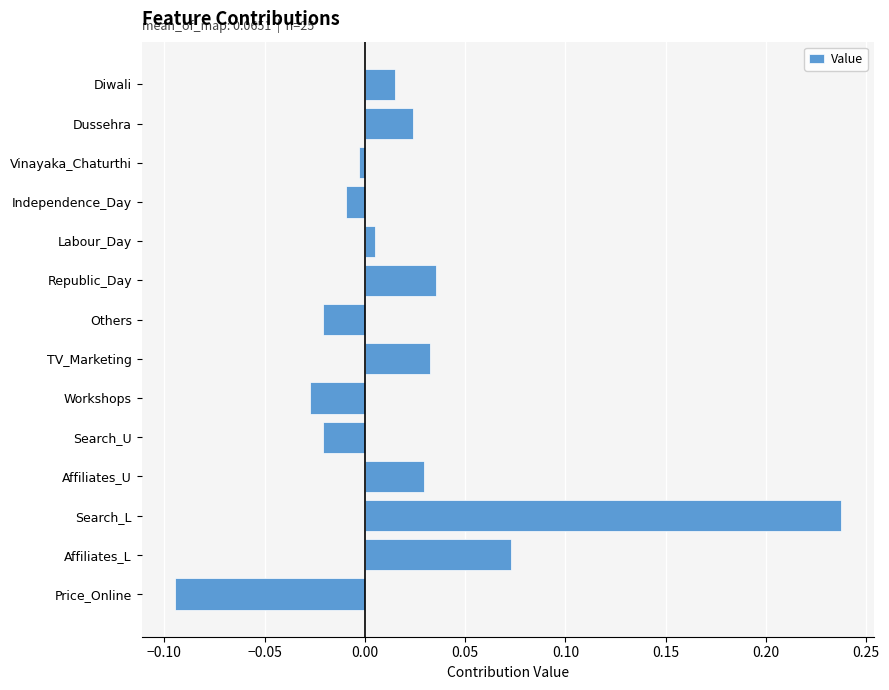

Which has a higher value, Price_Online or Independence_Day?

Independence_Day